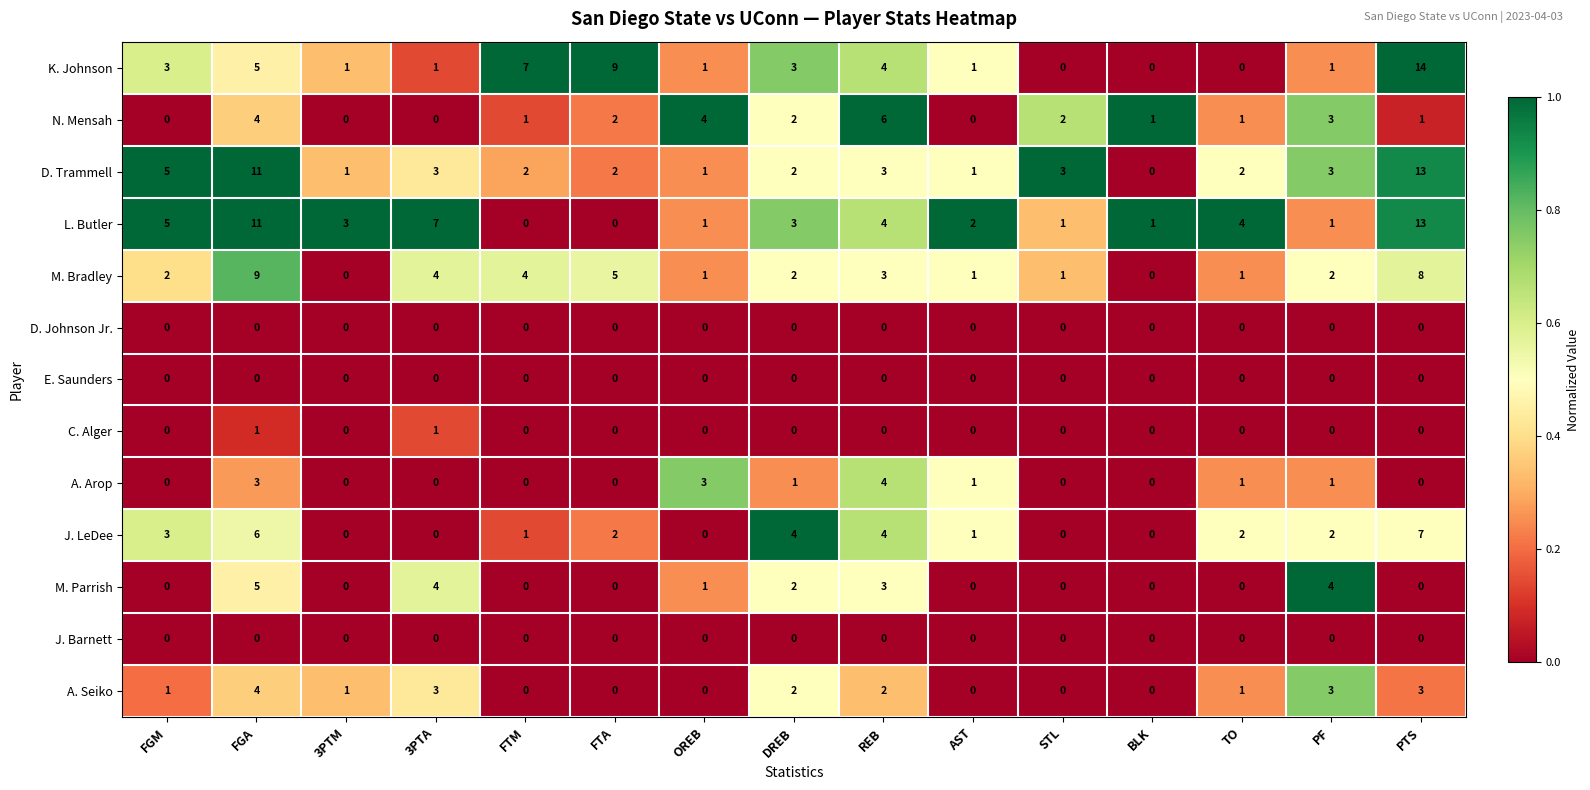

Which series has the largest total across all categories?

L. Butler